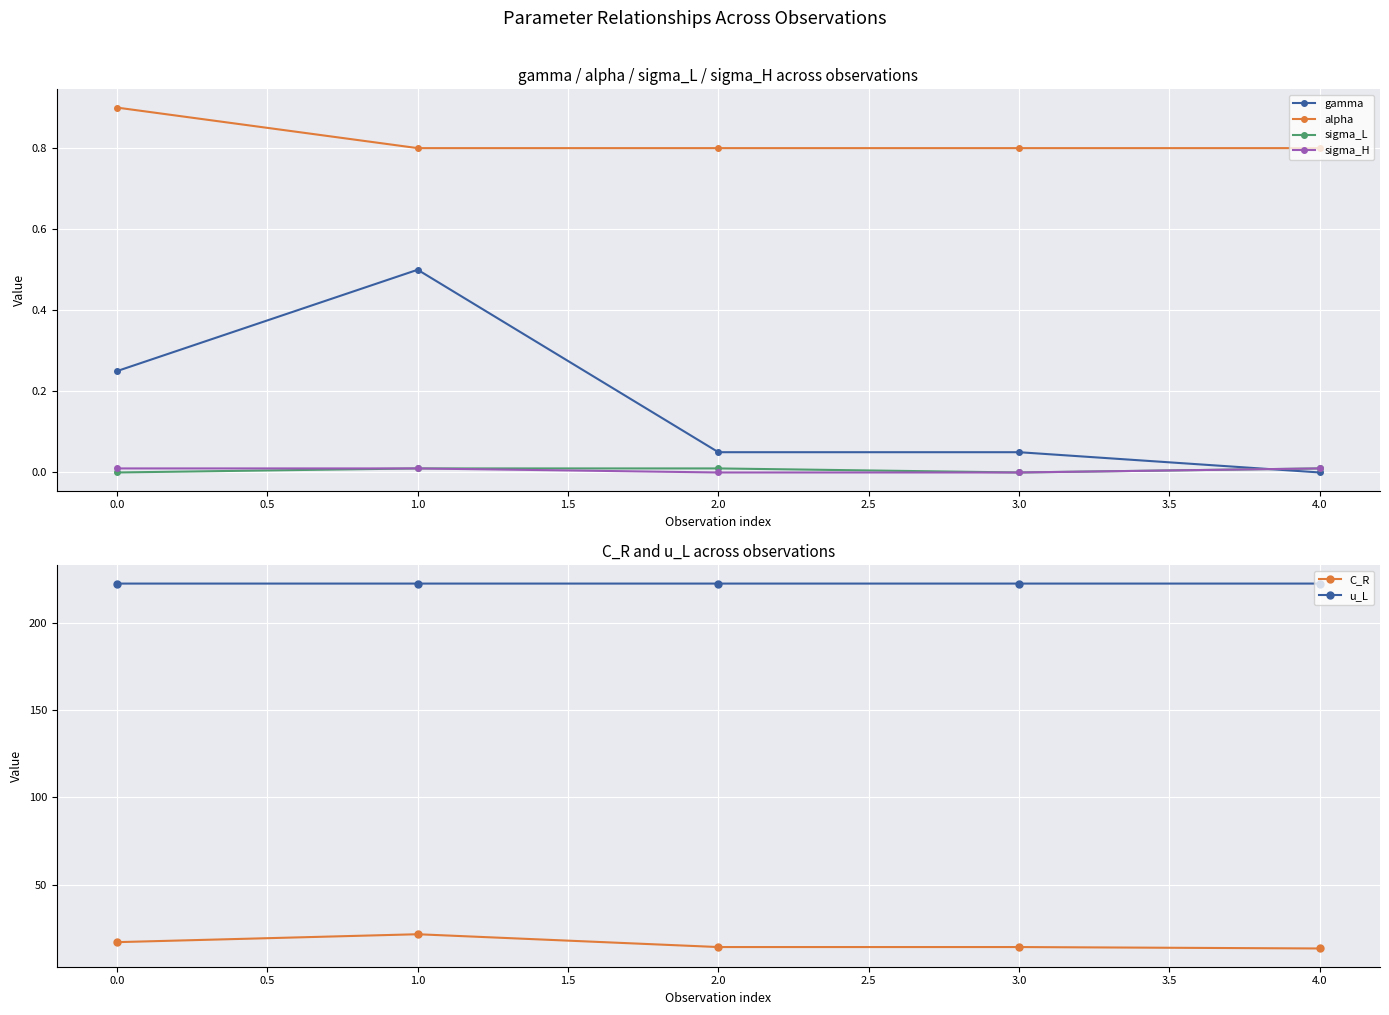

Reading left to right, extract all data points from this chart.

gamma: 0.2	0.5	0.1	0.1	0.0
alpha: 0.9	0.8	0.8	0.8	0.8
sigma_L: 0.0	0.0	0.0	0.0	0.0
sigma_H: 0.0	0.0	0.0	0.0	0.0
C_R: 17.0	21.5	14.2	14.2	13.4
u_L: 222.4	222.4	222.4	222.4	222.4